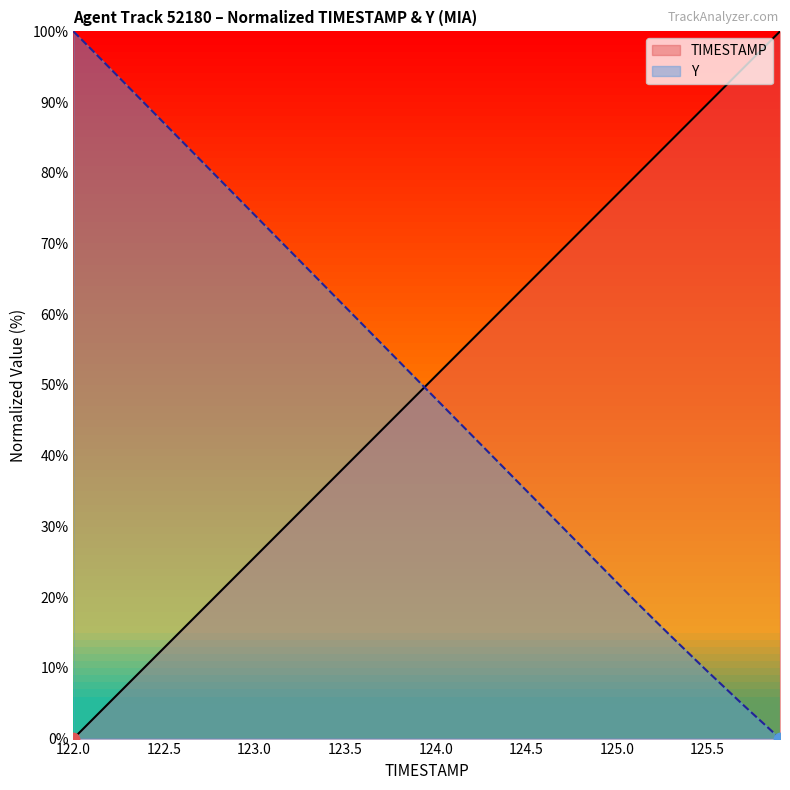

Which series contains the lowest Y value?

TIMESTAMP